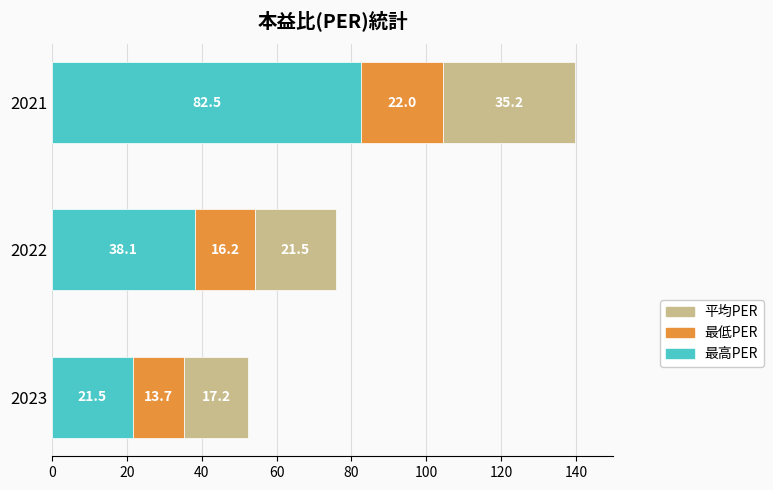

Count the number of categories in the chart.

3